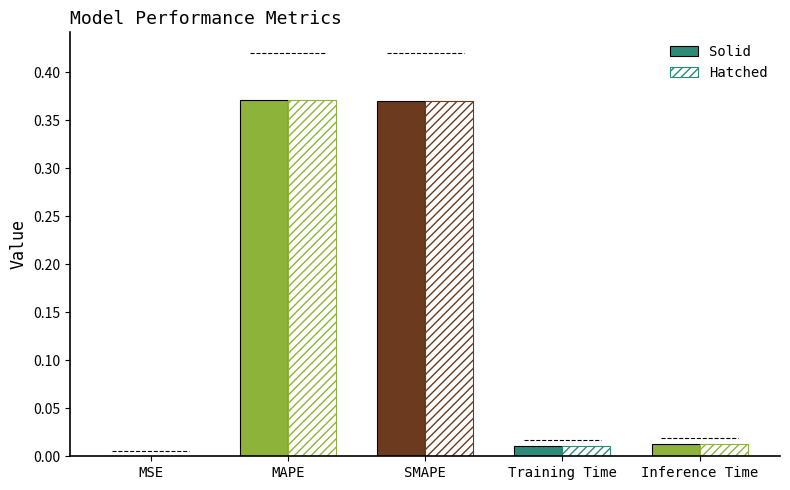

The Hatched series shows 0.0 at Training Time. True or false?

True